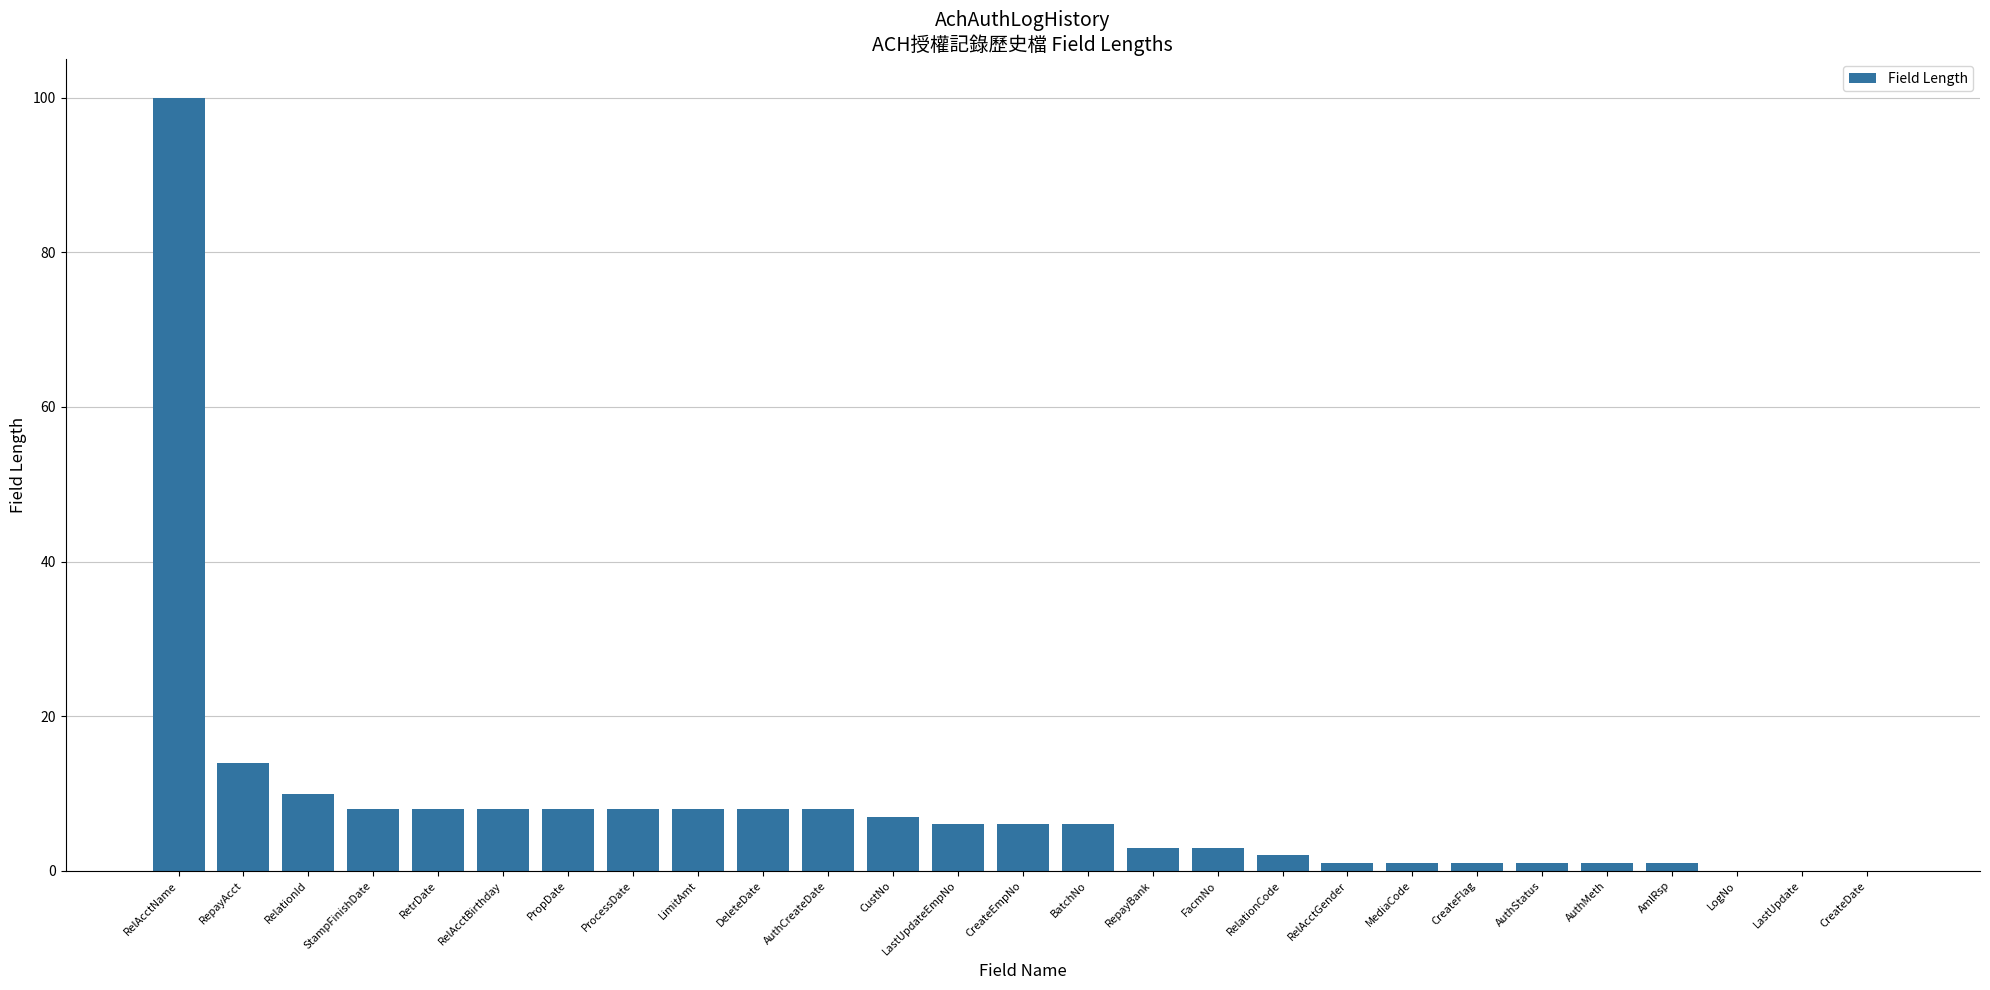

What is the change in value from RelAcctBirthday to AmlRsp?

-7